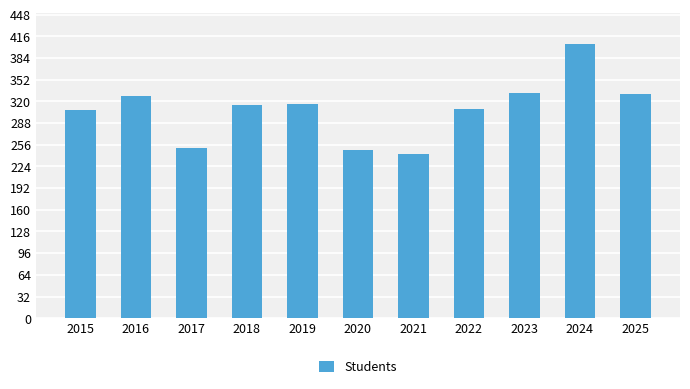

Between 2020 and 2023, which is larger?

2023